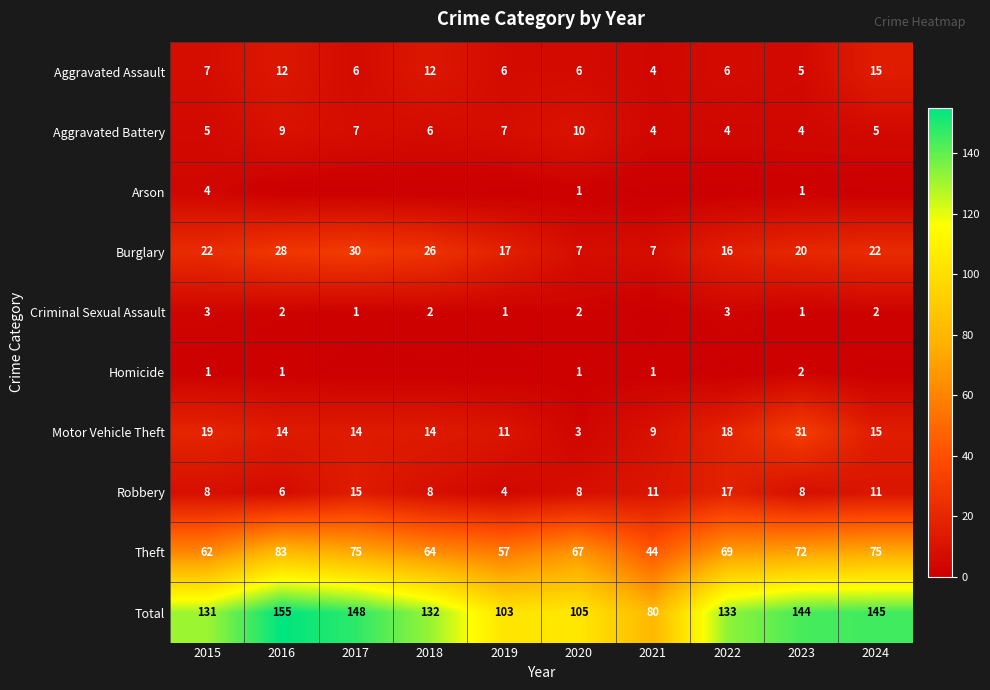

Which category has the highest value across all series?

2016